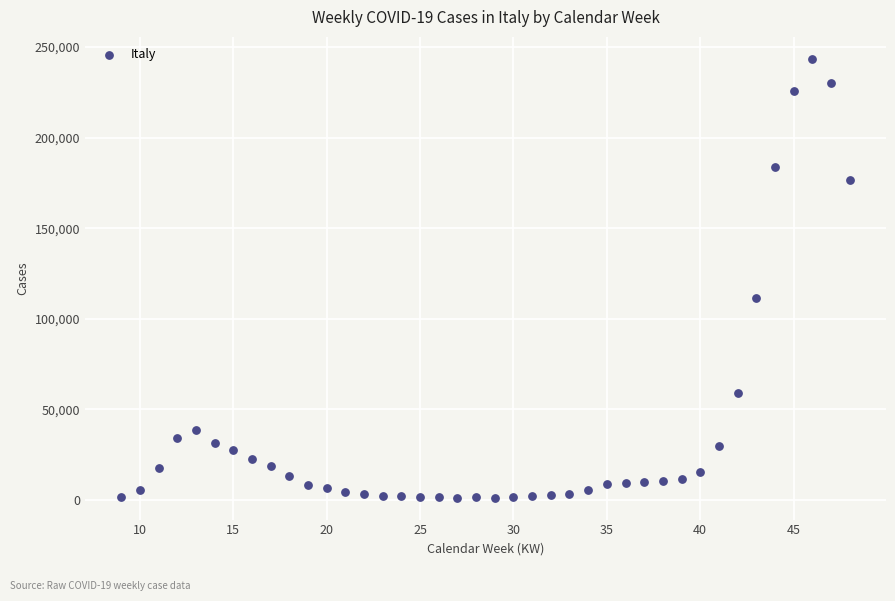

What Y value in the scatter plot is closest to 122363?

111537